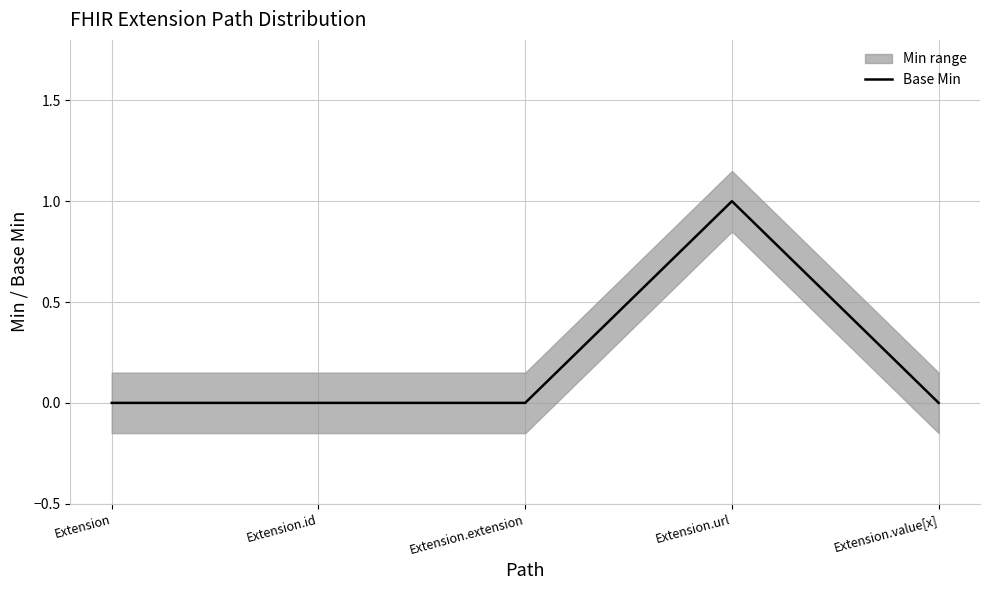

True or false: the data shows 1 at Extension.url.

True